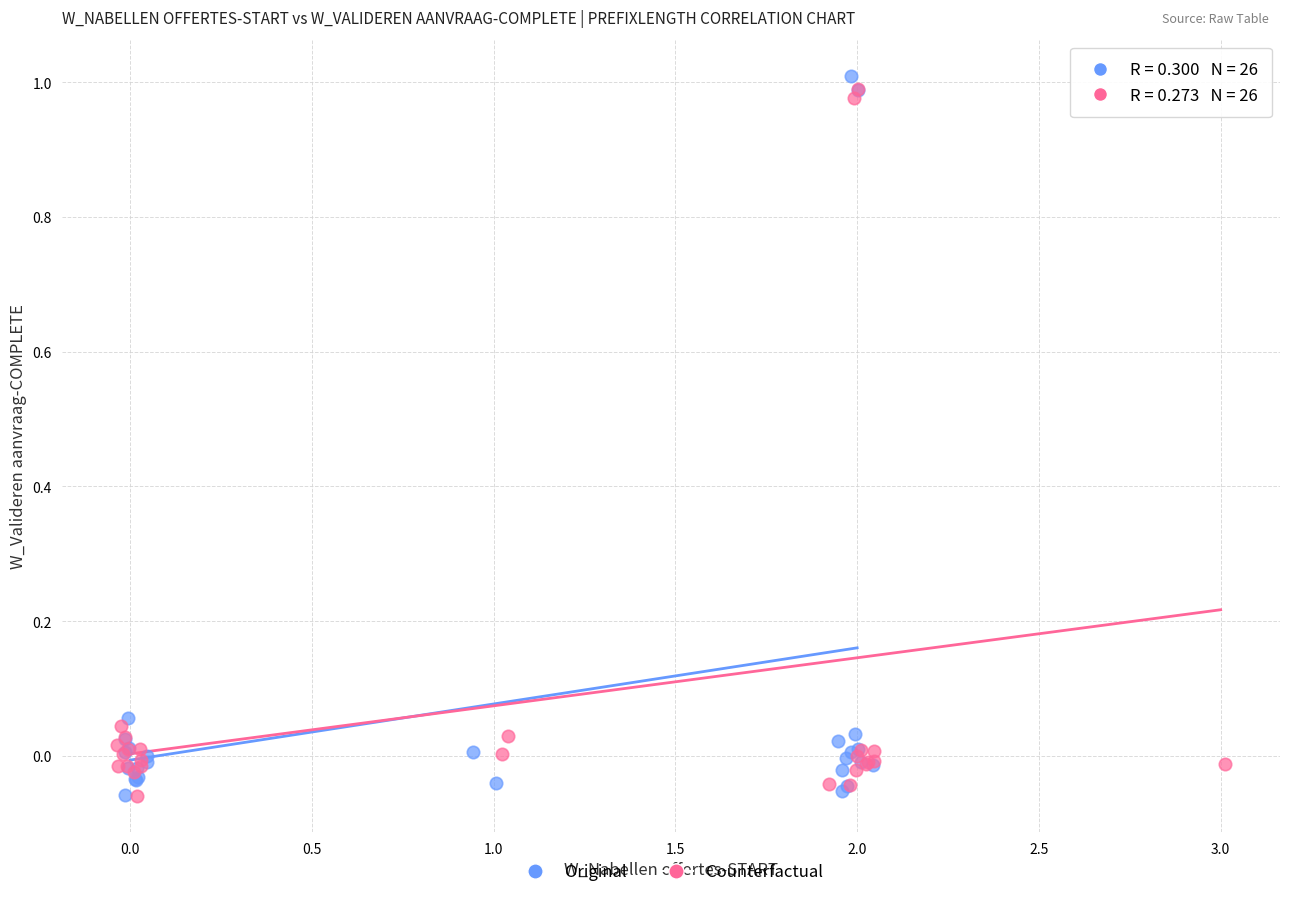

Which series has the widest spread of Y values?

Original